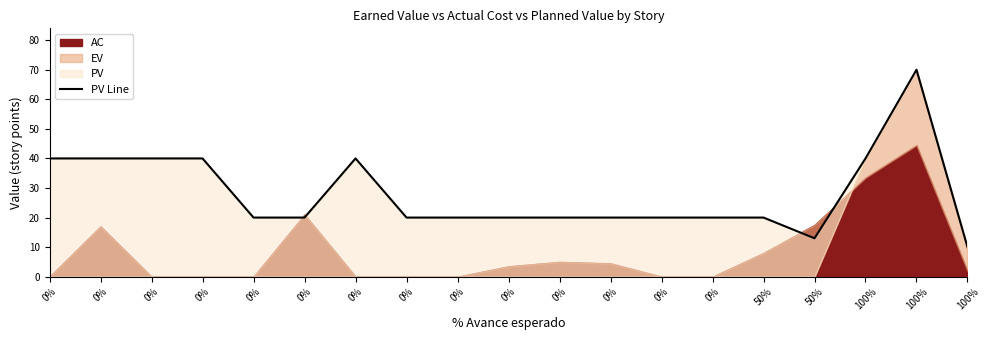

List the labels in order of value, smallest first.

100%, 50%, 0%, 0%, 0%, 0%, 0%, 0%, 0%, 0%, 0%, 50%, 0%, 0%, 0%, 0%, 0%, 100%, 100%